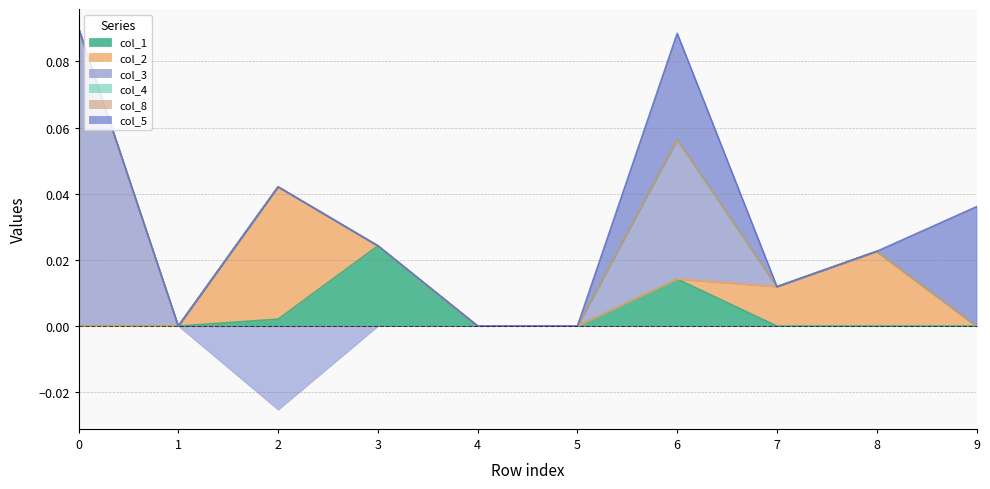

What is the difference between the maximum and minimum values in the col_3 series?

0.1